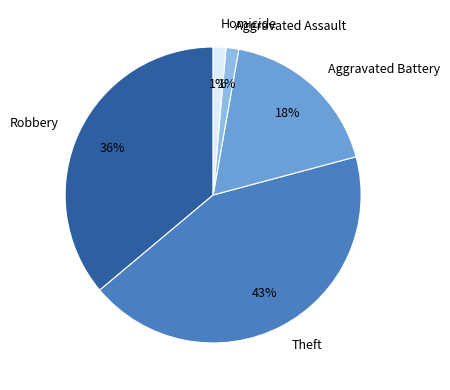

What is the largest slice in the pie chart?

Theft